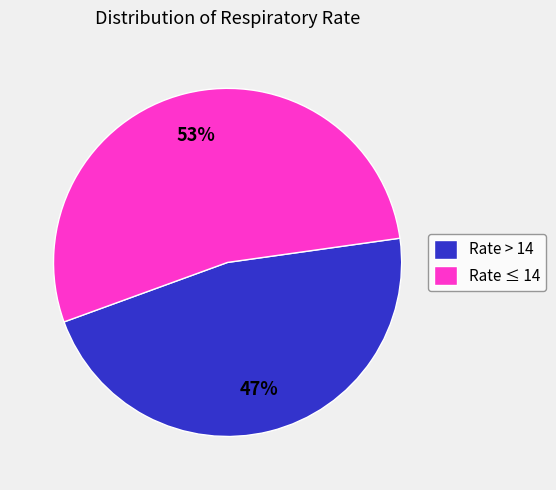

True or false: Rate ≤ 14 accounts for 43% of the total.

False